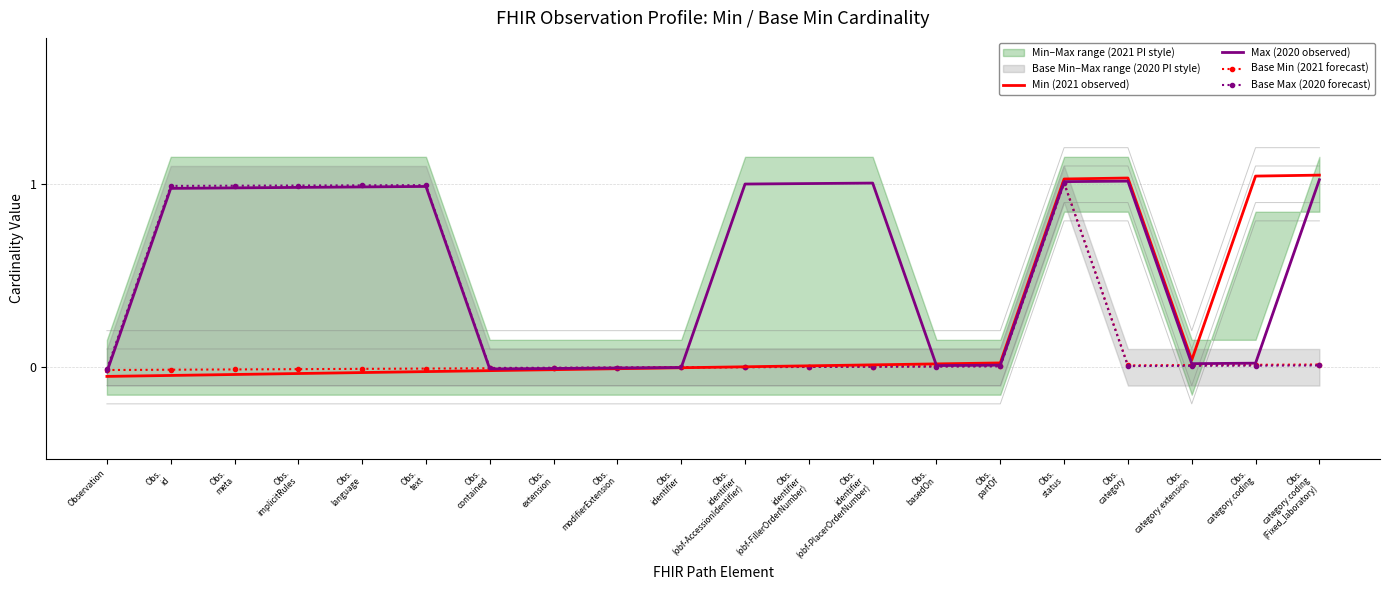

Where is the first local maximum for Max (2020 observed)?

Obs.
text